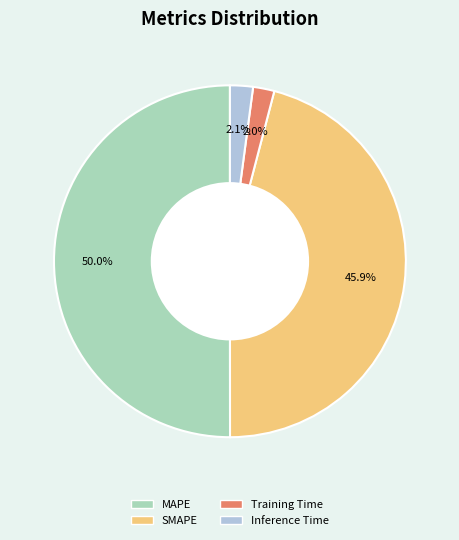

What portion of the pie excludes Inference Time?

97.9%